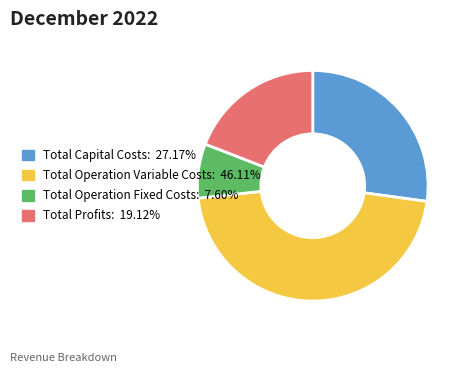

What is the ratio of the value at Total Operation Fixed Costs to the value at Total Operation Variable Costs?

0.2